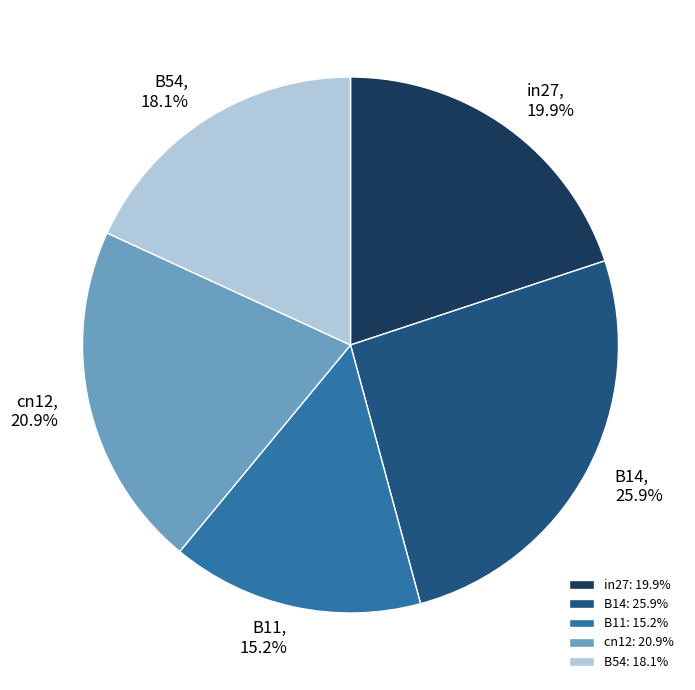

Between B11 and B54, which is larger?

B54